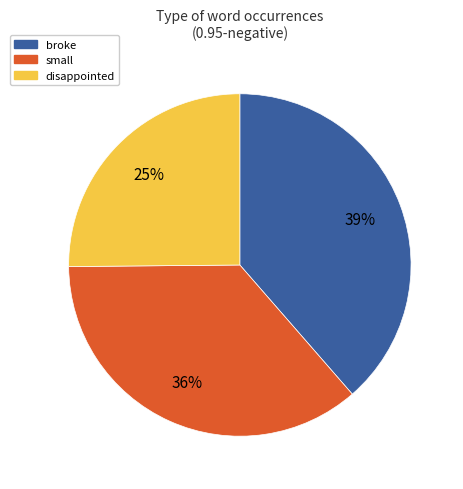

To the nearest percent, what portion does broke represent?

39%